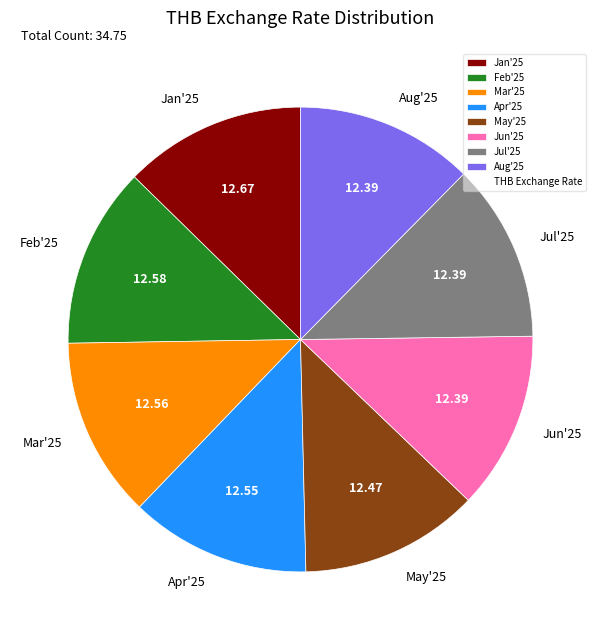

Is it true that Jul'25 is 12% of the pie?

True